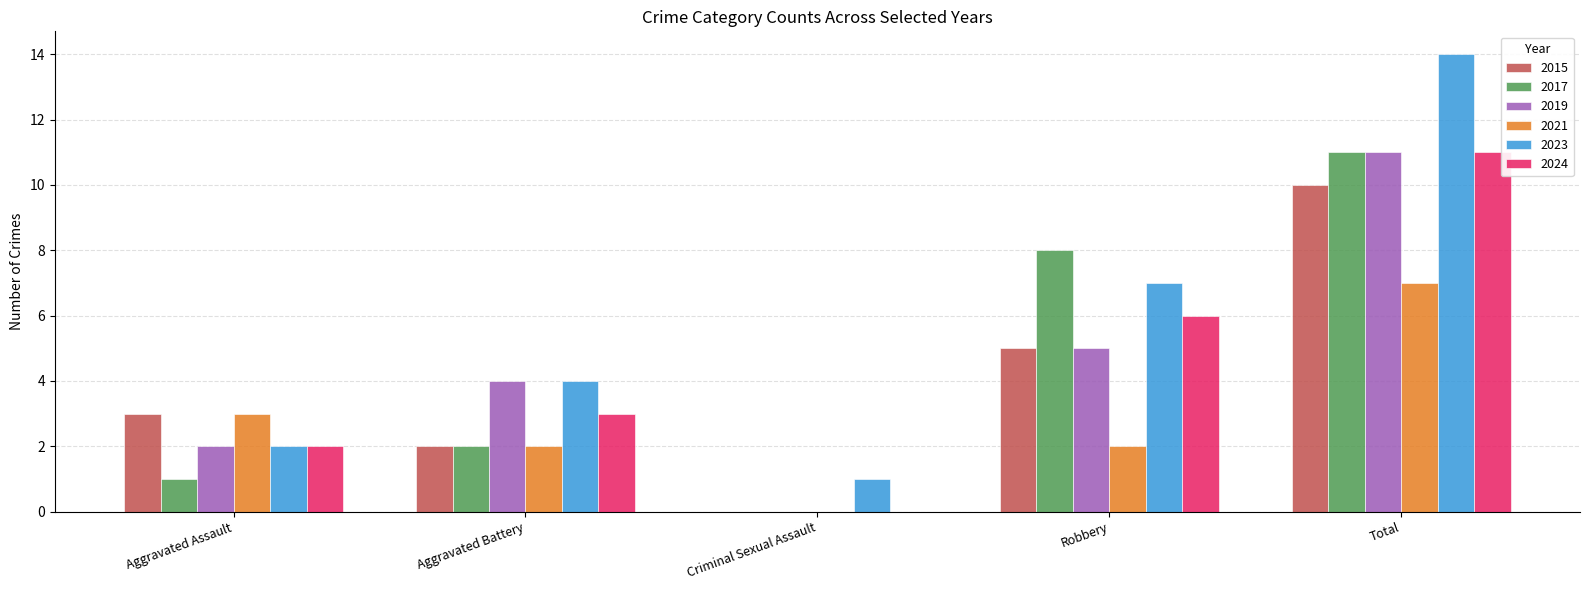

What is the sum of all 2019 values?

22